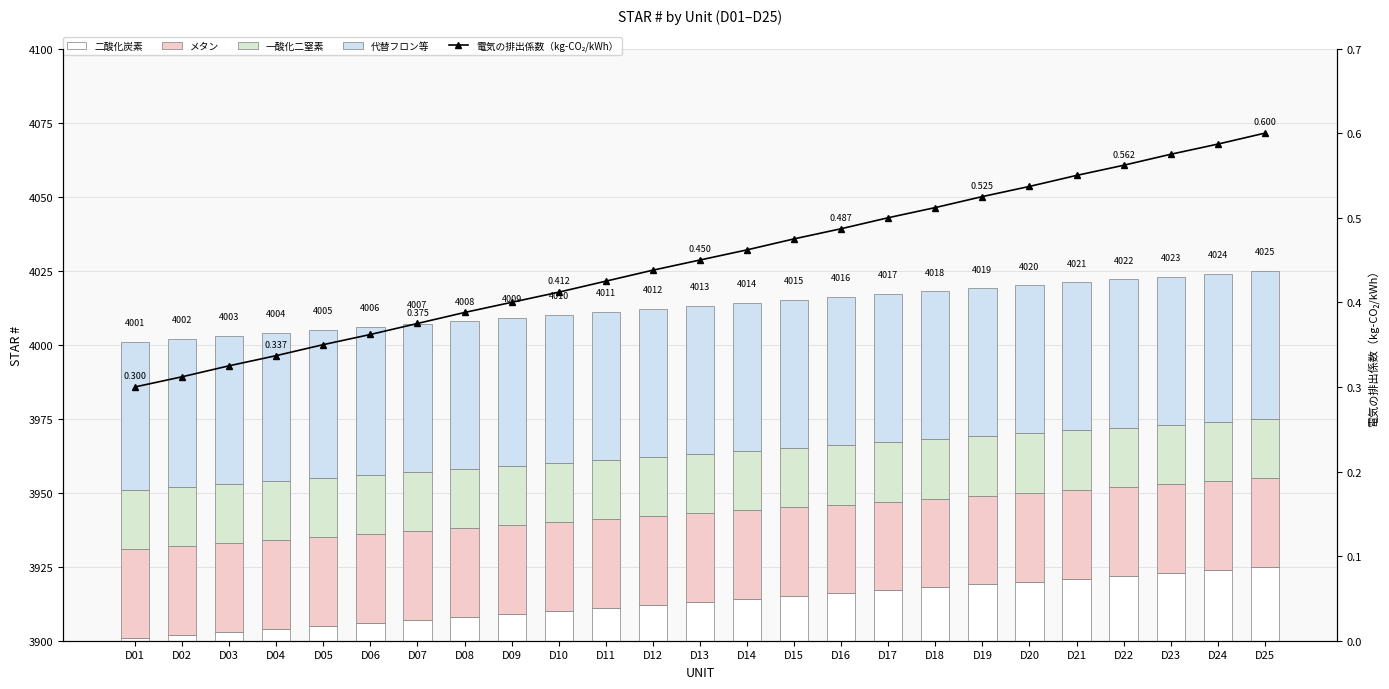

At which category is the sum across all series the highest?

D25